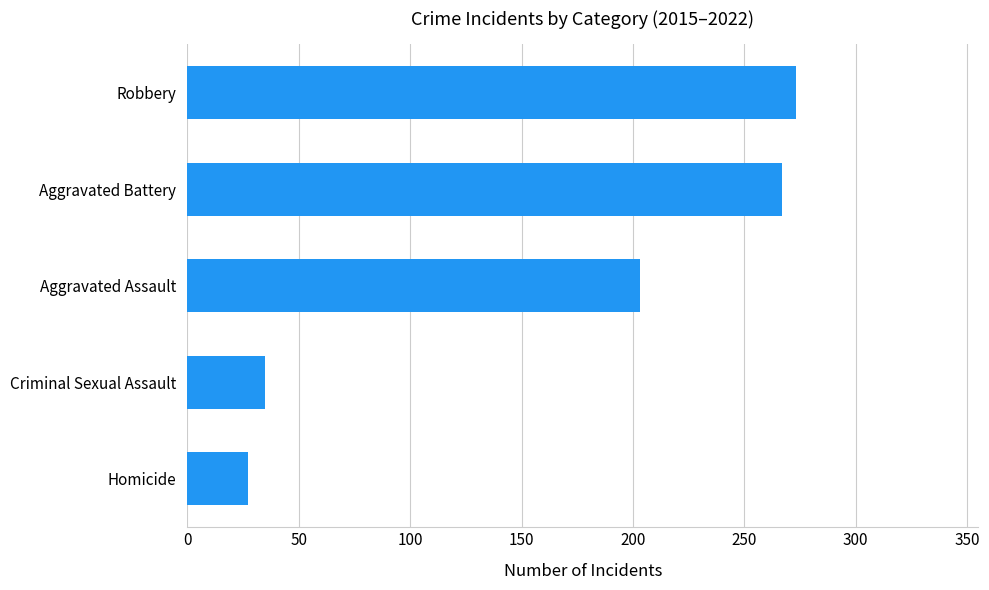

Rank the categories by value from highest to lowest.

Robbery, Aggravated Battery, Aggravated Assault, Criminal Sexual Assault, Homicide